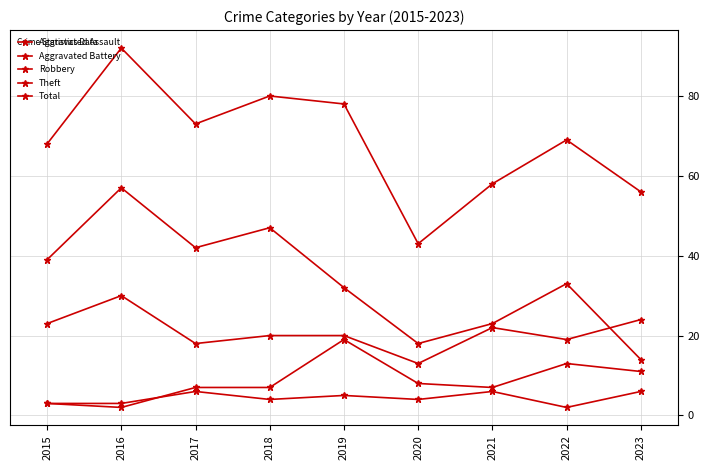

What is the difference between the maximum and minimum values in the Robbery series?

17